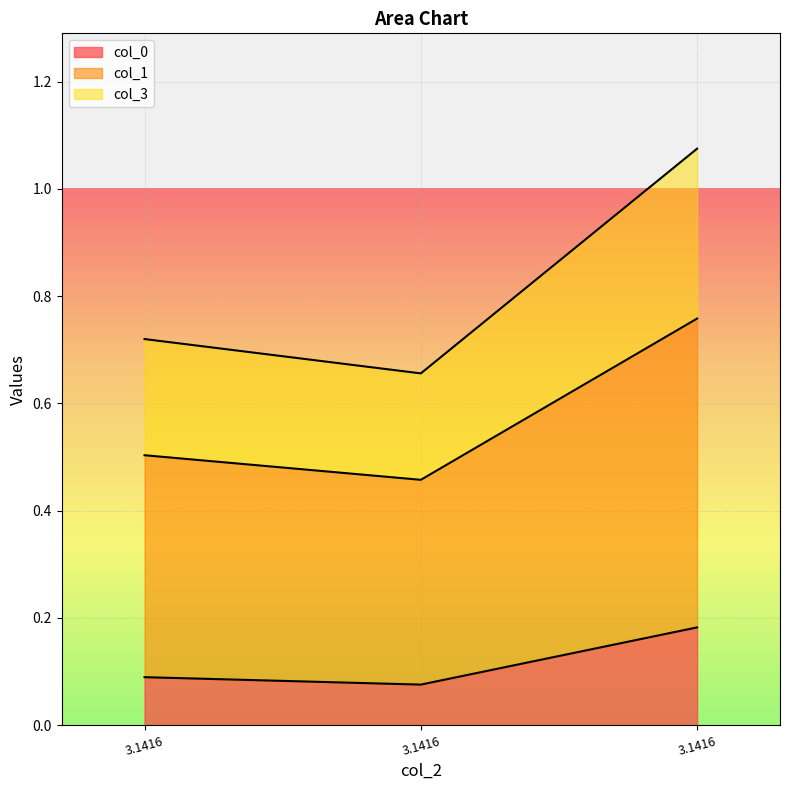

The value of col_0 at 3.1416 is 0.1. True or false?

False